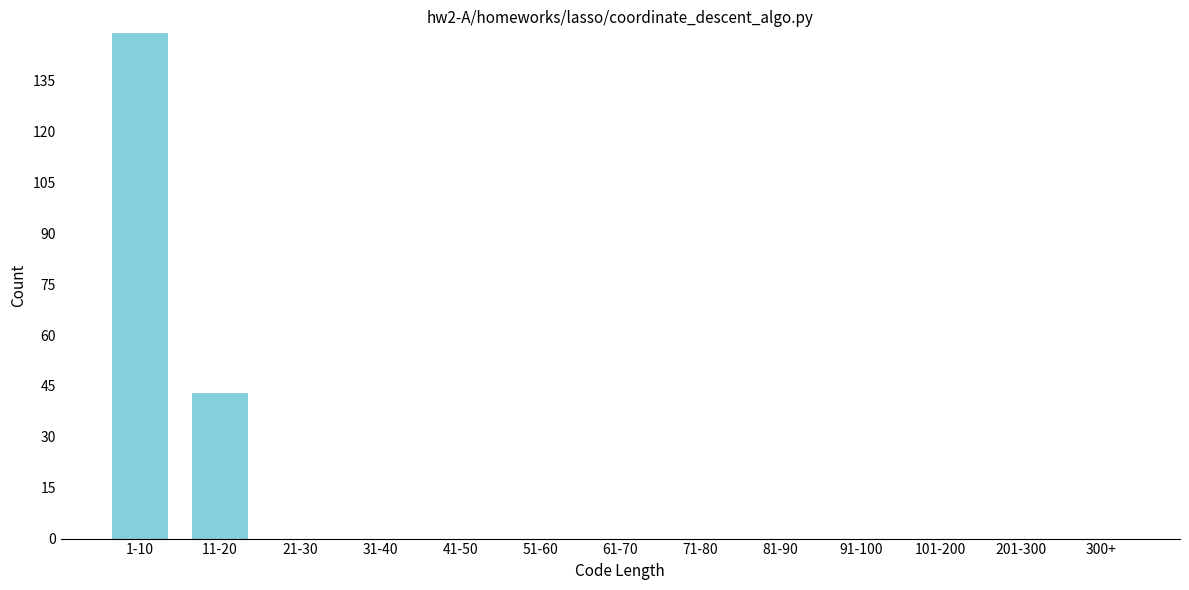

Reading right to left, transcribe all the data shown in this chart.

300+=0	201-300=0	101-200=0	91-100=0	81-90=0	71-80=0	61-70=0	51-60=0	41-50=0	31-40=0	21-30=0	11-20=43	1-10=149